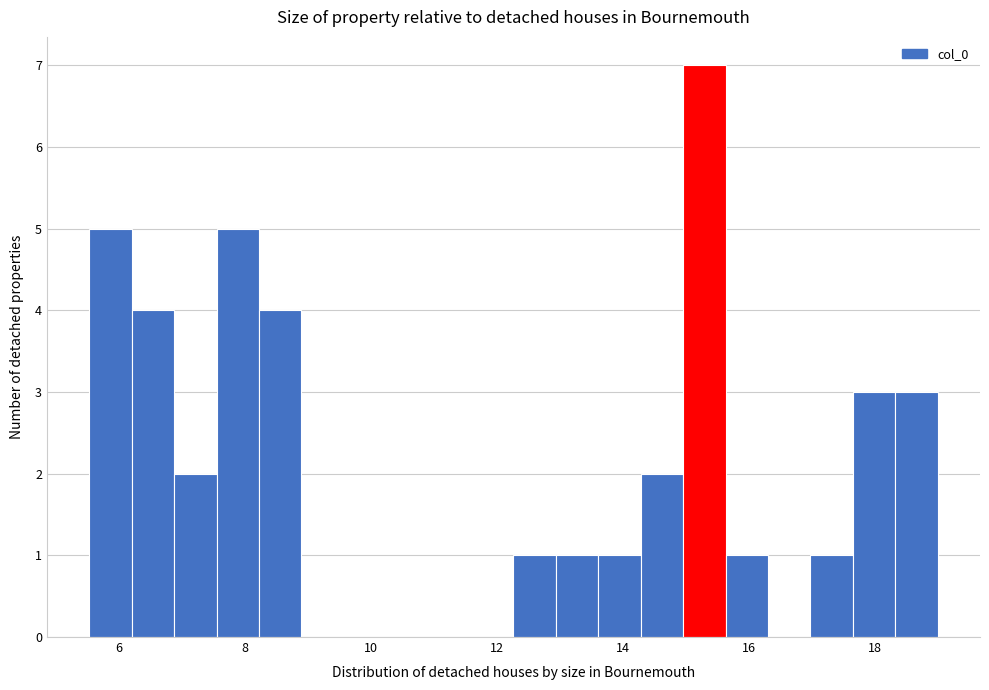

Around what value on the x-axis is the tallest bar? Give the approximate position of its centre, as read against the axis.

15.2